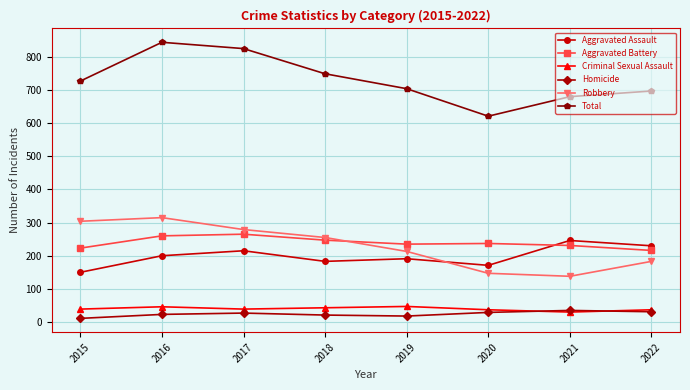

Read the Robbery value at 2019, to the nearest 50.

200